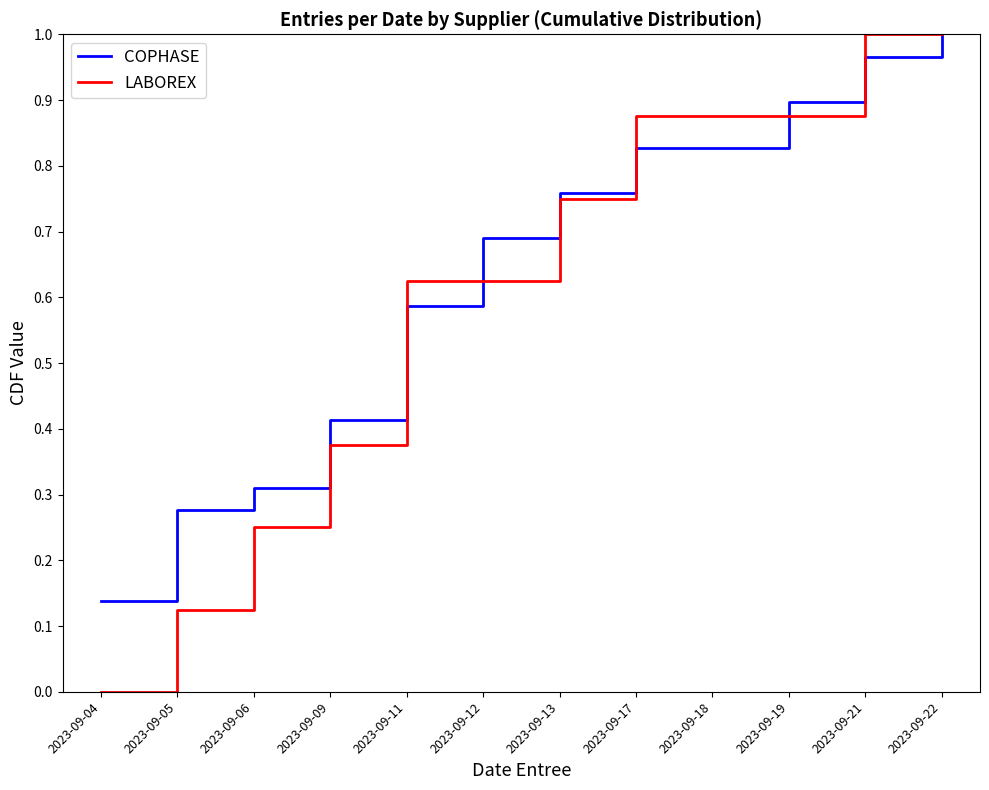

Which series has the largest total across all categories?

COPHASE